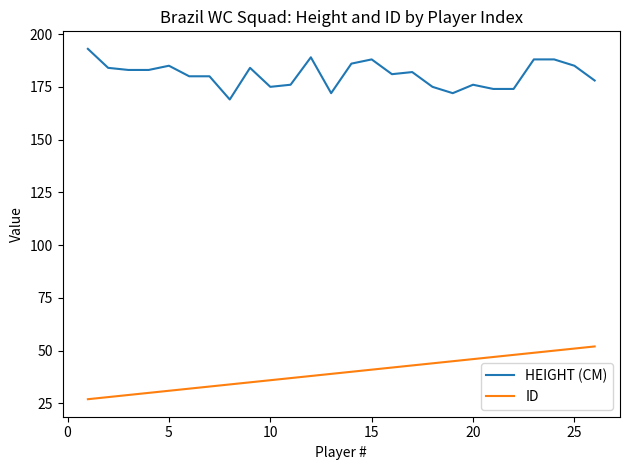

Does the chart have visible grid lines?

No